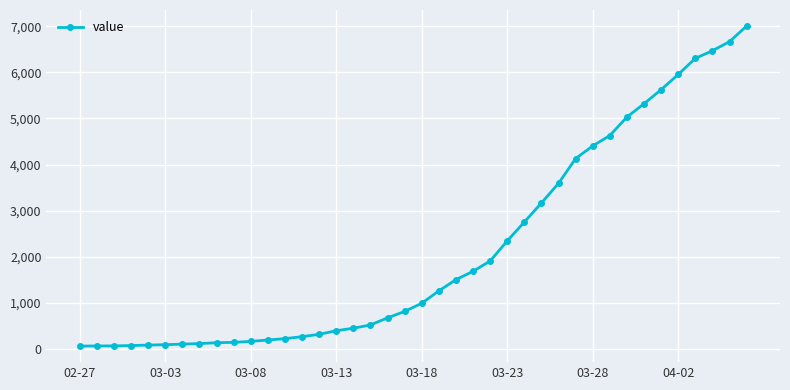

What is the greatest value displayed?

7004